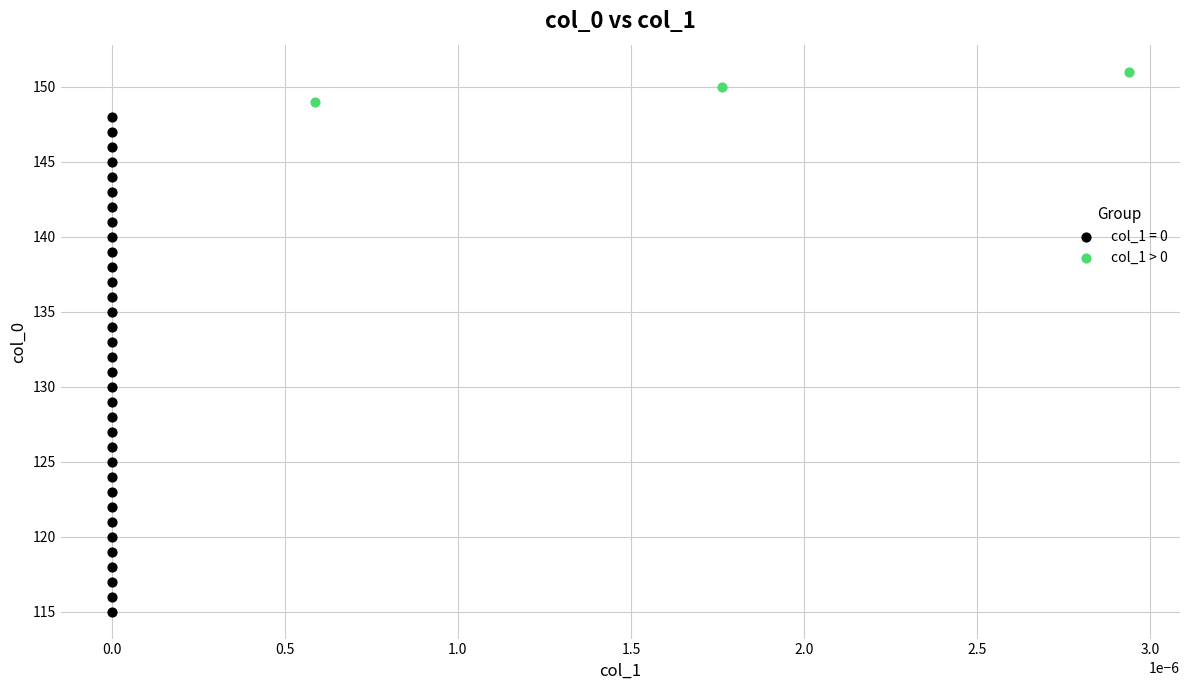

Which series contains the highest Y value?

col_1 > 0